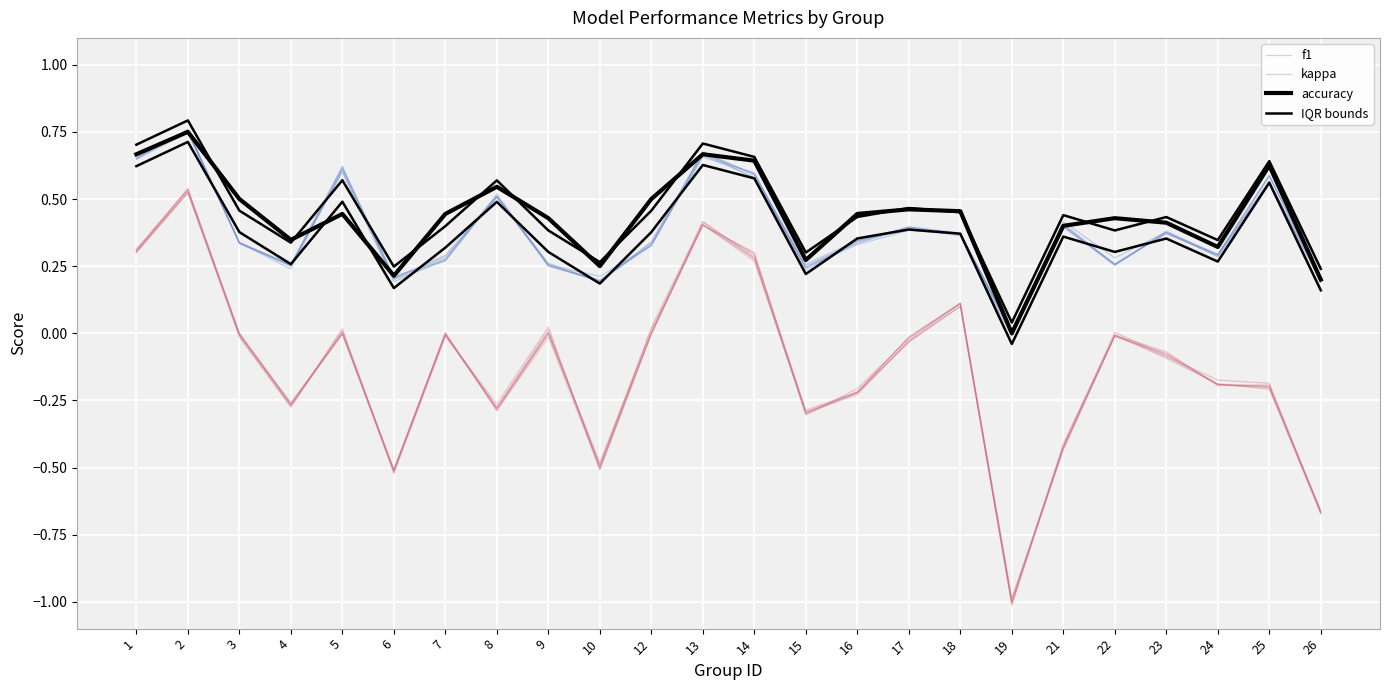

The value of IQR bounds at 12 is 0.5. True or false?

True